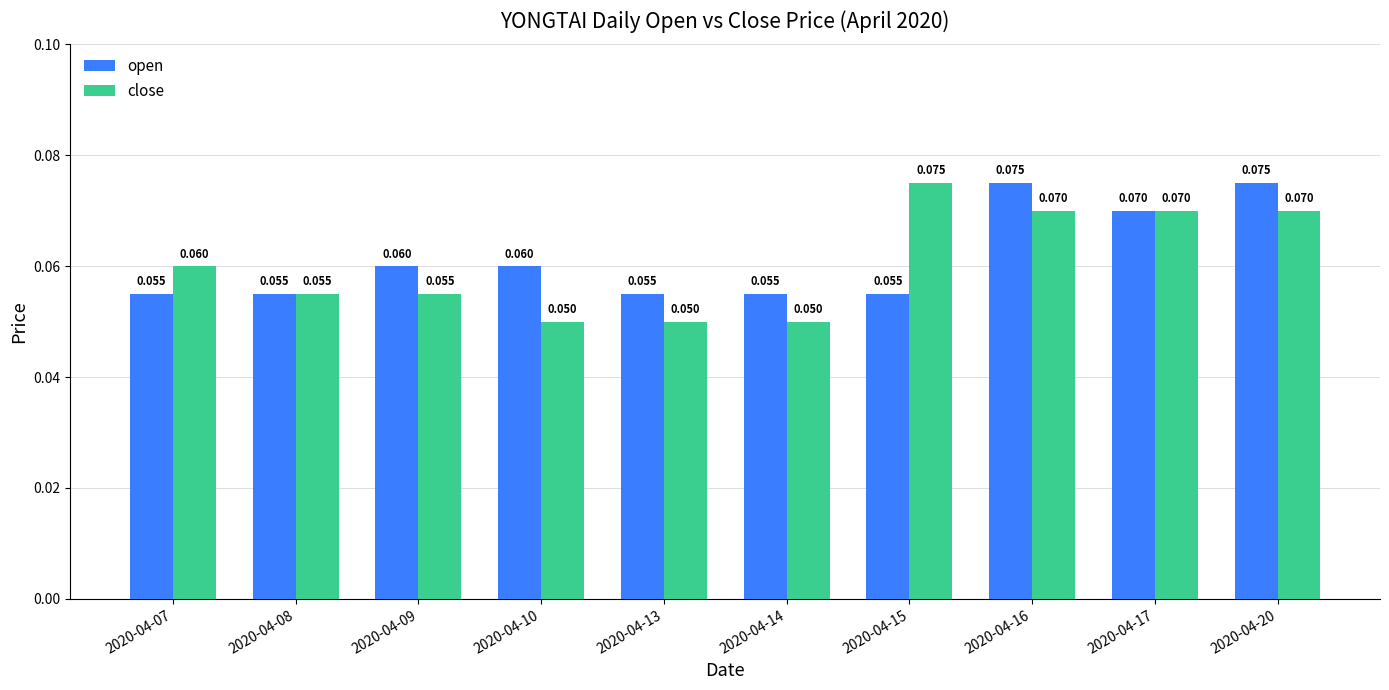

Between 2020-04-07 and 2020-04-14, which series saw the biggest shift?

close